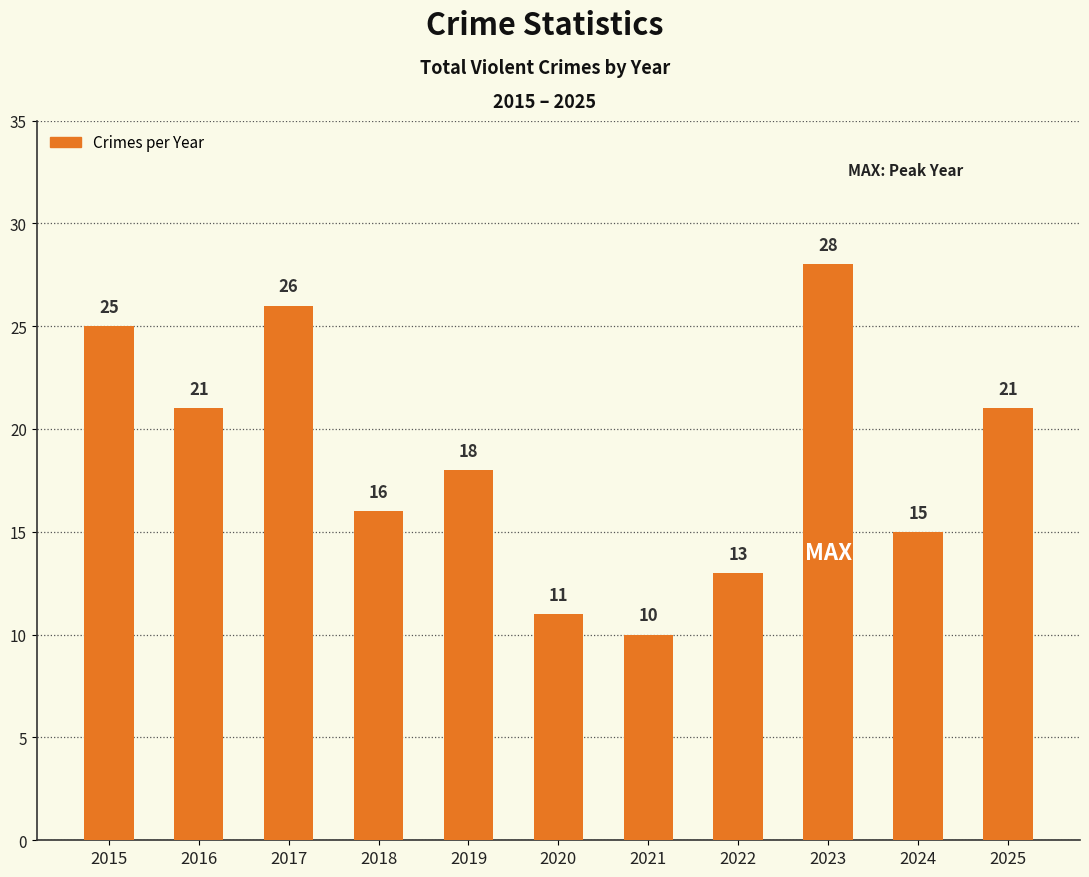

How many series are shown in this chart?

1